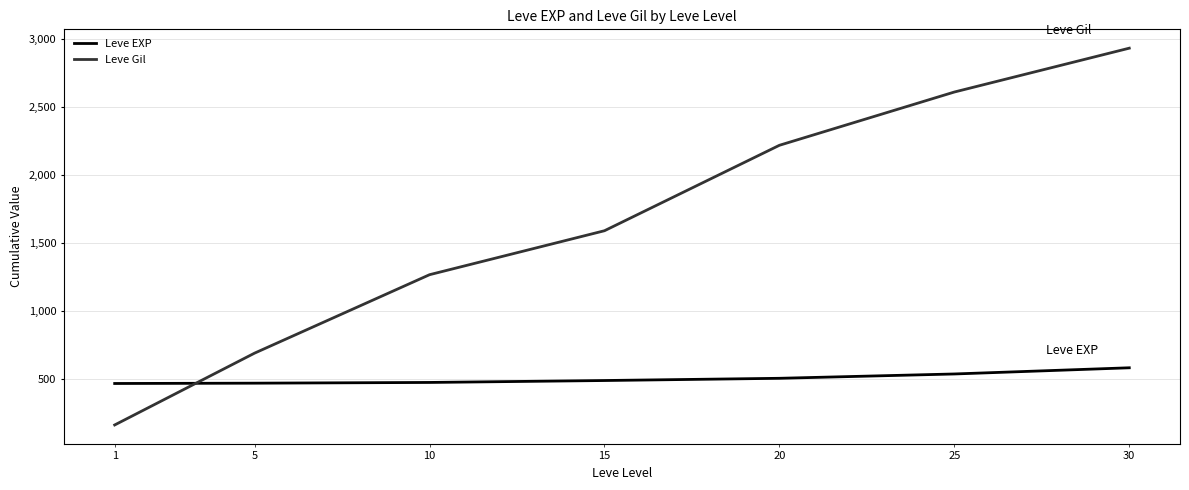

What is the difference between the Leve Gil values at 5 and 20?

1528.3